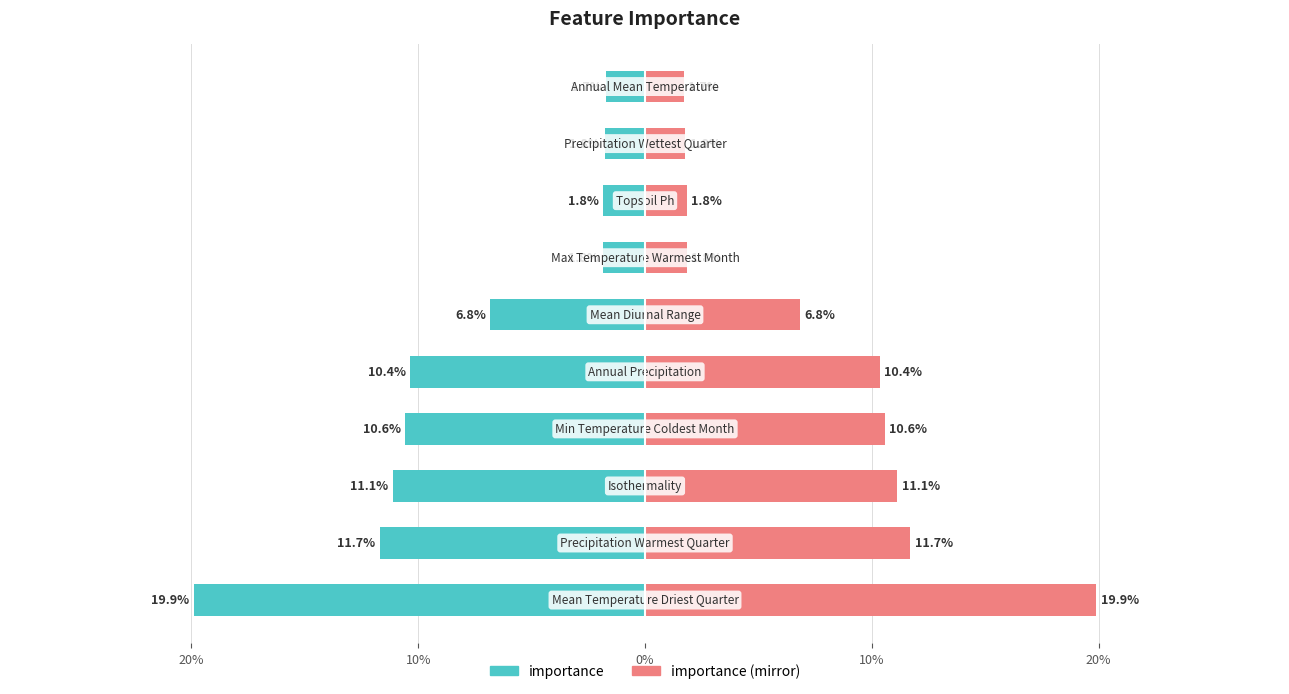

Which has a higher value, 10% or 8?

8